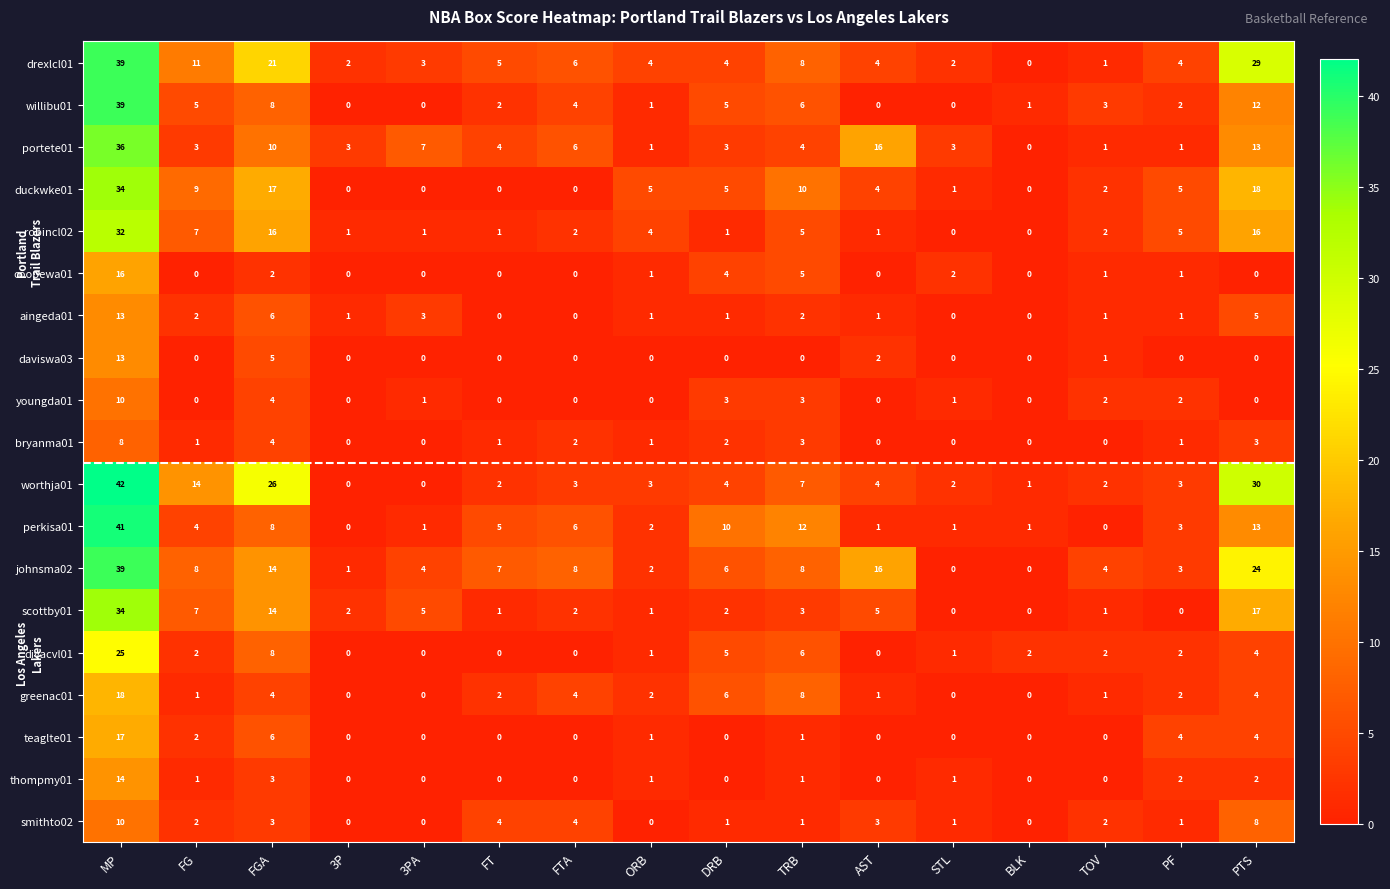

How many positive values does the scottby01 series have?

13